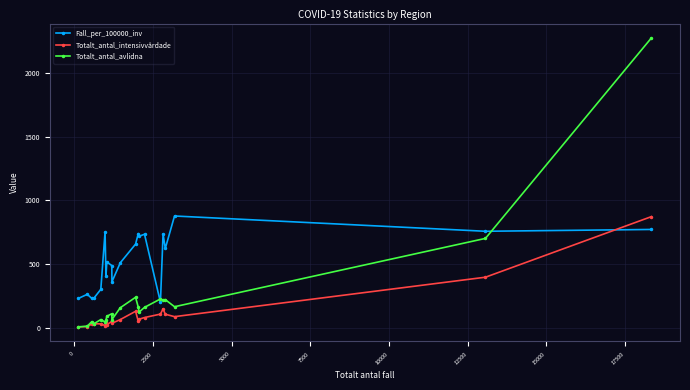

List the series in order of their overall mean, highest first.

Fall_per_100000_inv, Totalt_antal_avlidna, Totalt_antal_intensivvårdade